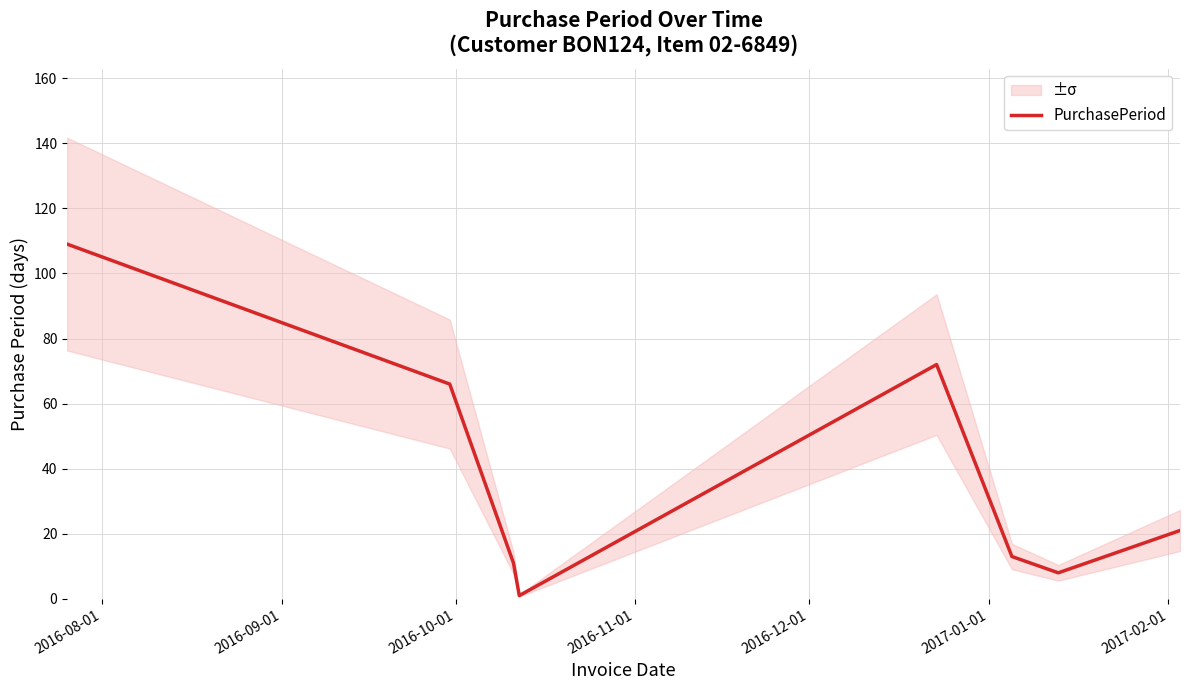

What is the maximum value for PurchasePeriod?

109